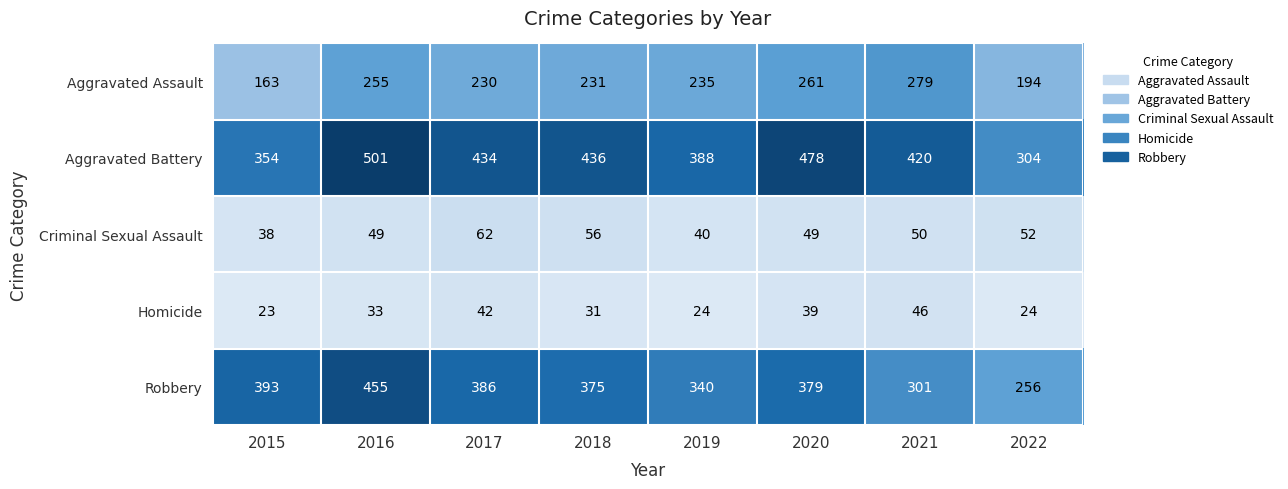

What is the approximate value of Homicide at 2018?

31